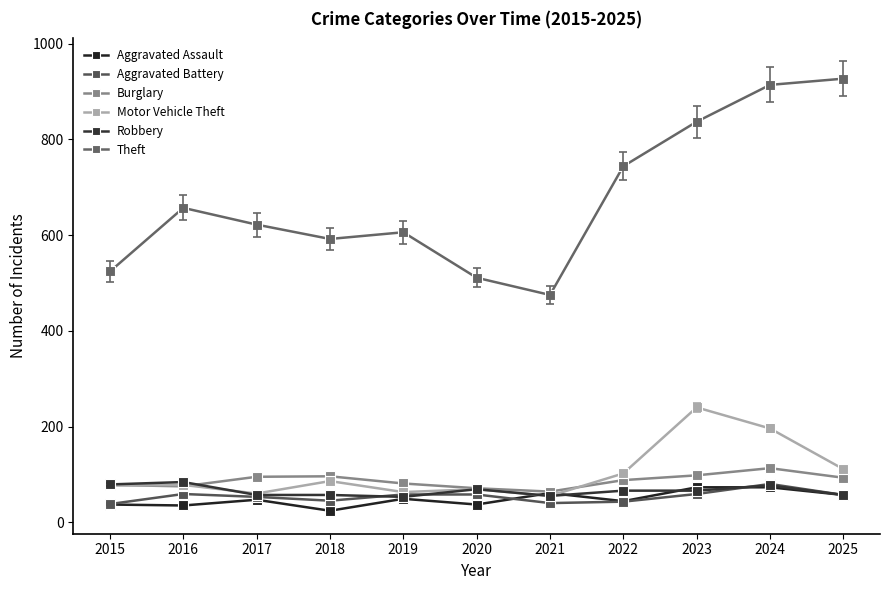

True or false: Aggravated Battery and Burglary cross at least once.

False